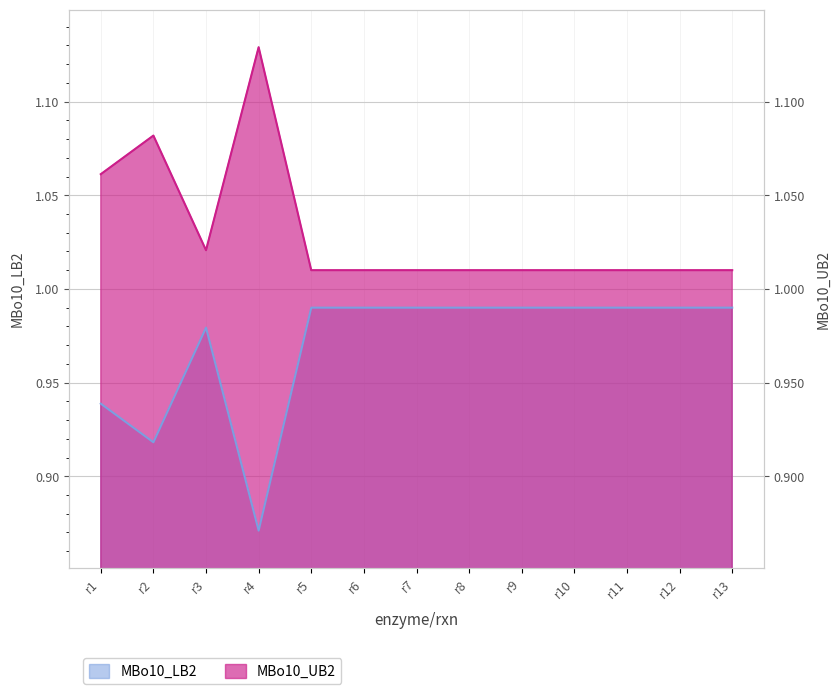

At which category is the sum across all series the highest?

r4